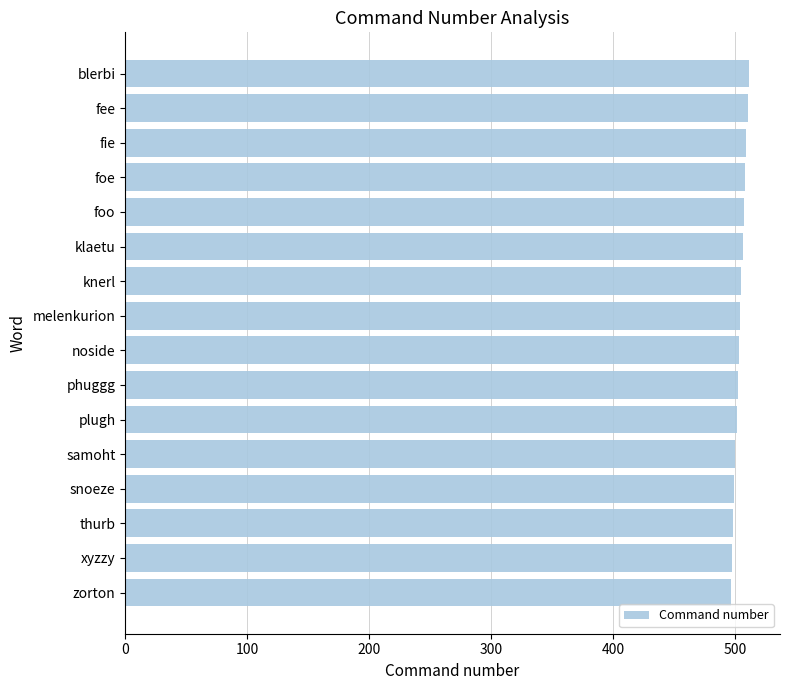

What is the smallest value displayed?

496